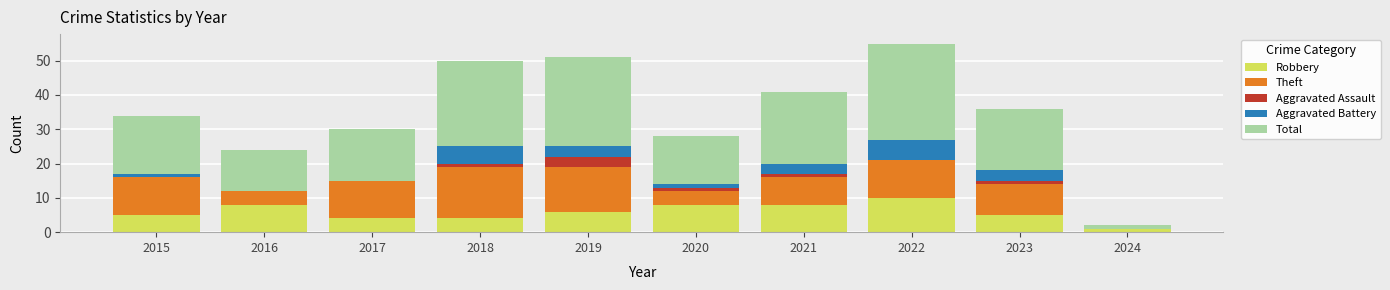

What is the total value across all series at 2016?

24